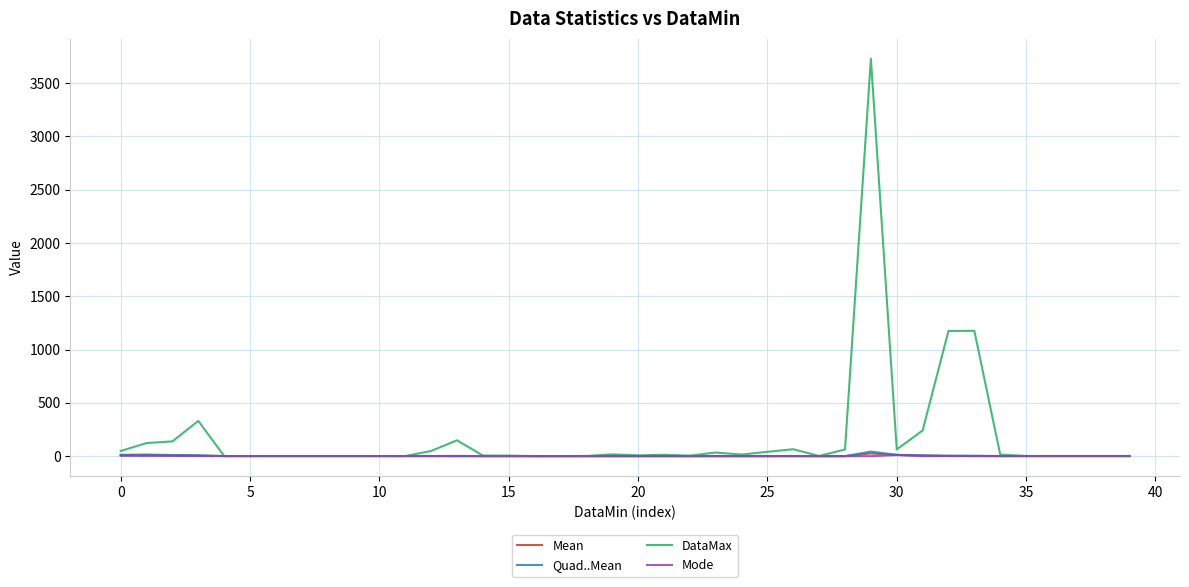

What is the greatest value displayed?

3729.0